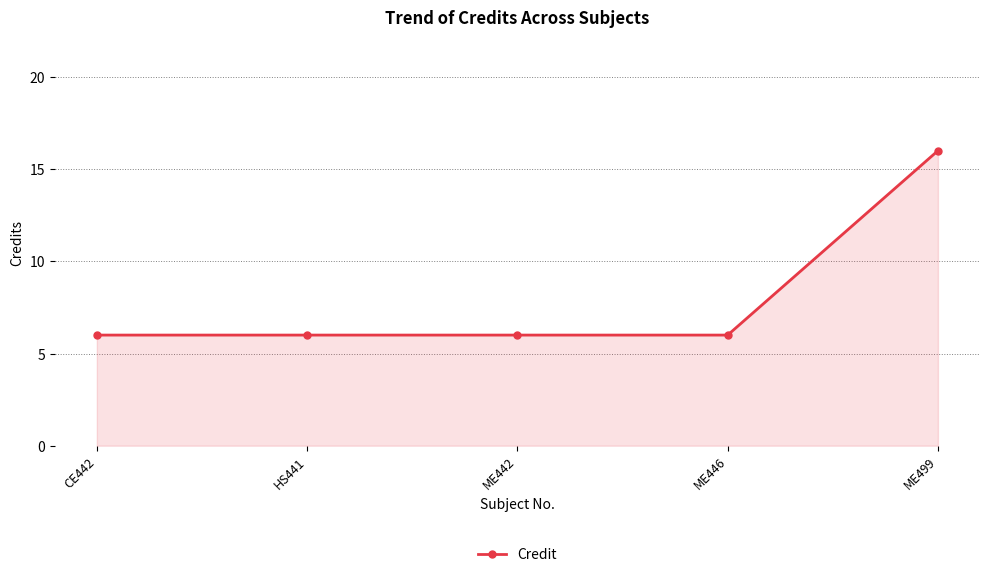

What is the approximate value at ME446?

6